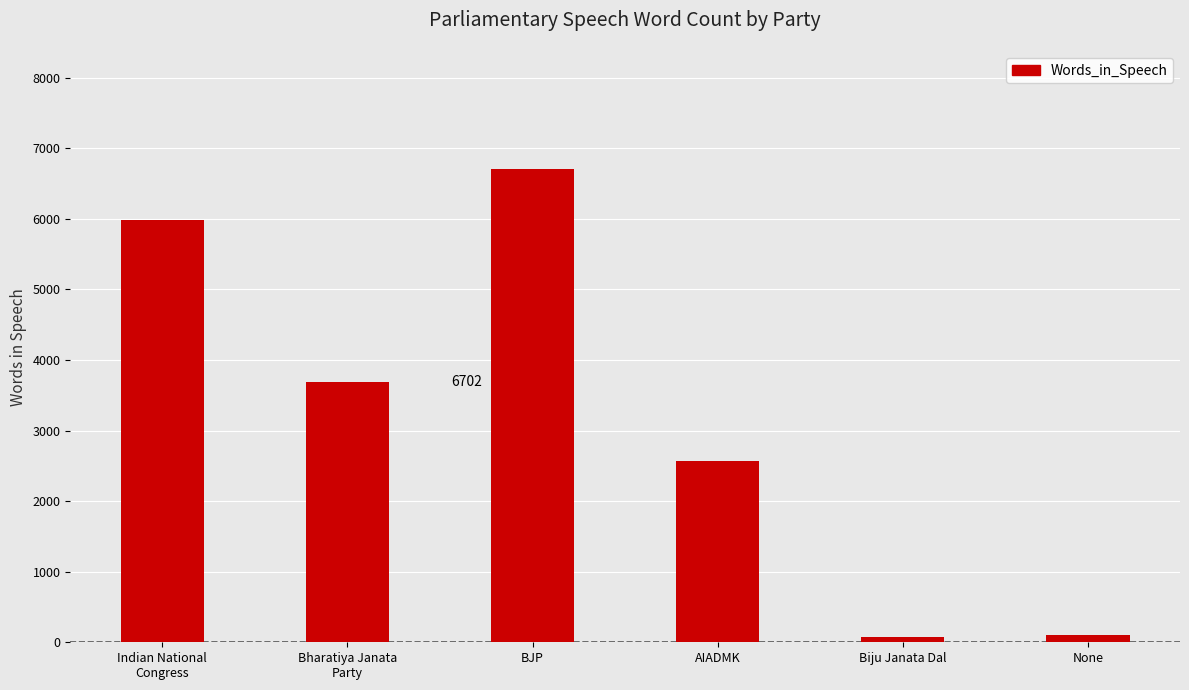

The chart shows a value of 6702 at BJP. True or false?

True